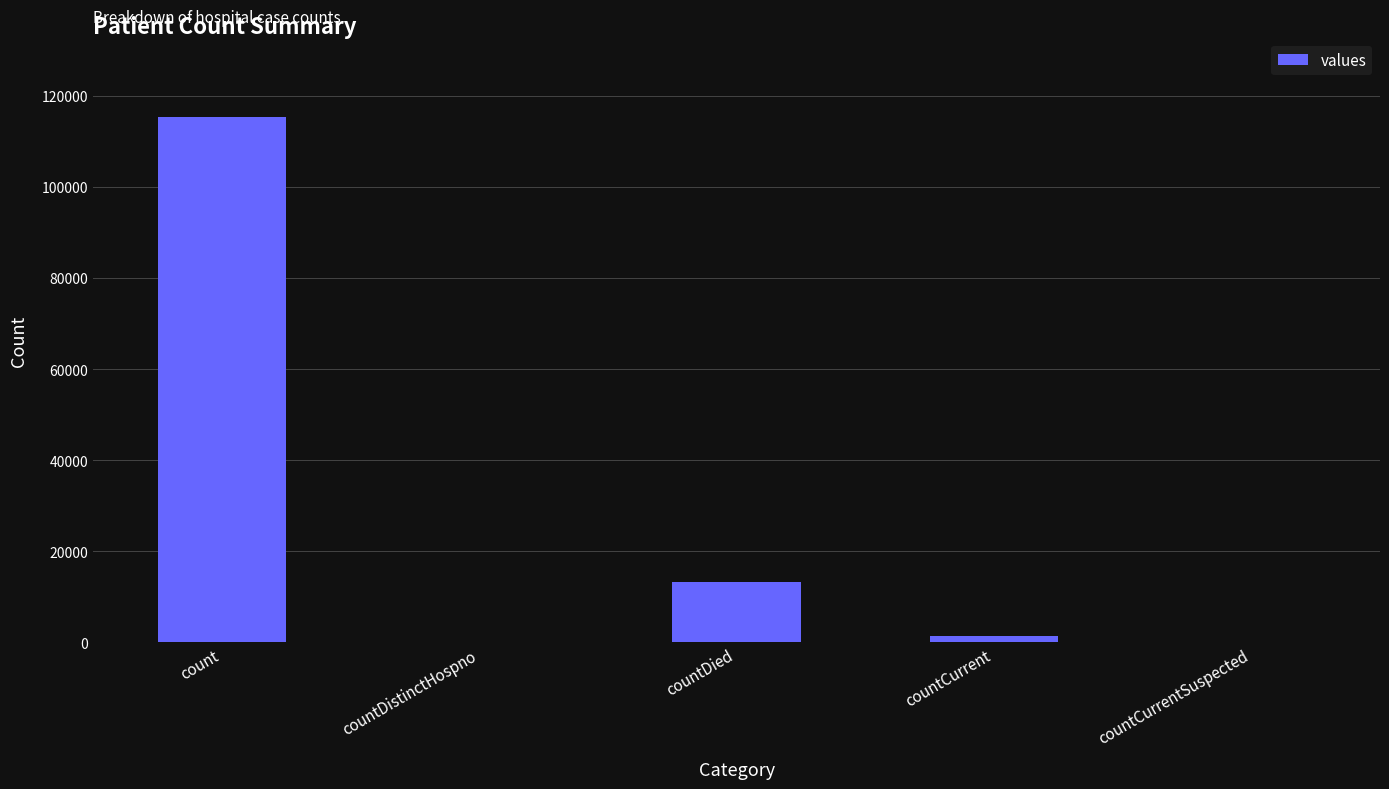

Are the bars horizontal?

No